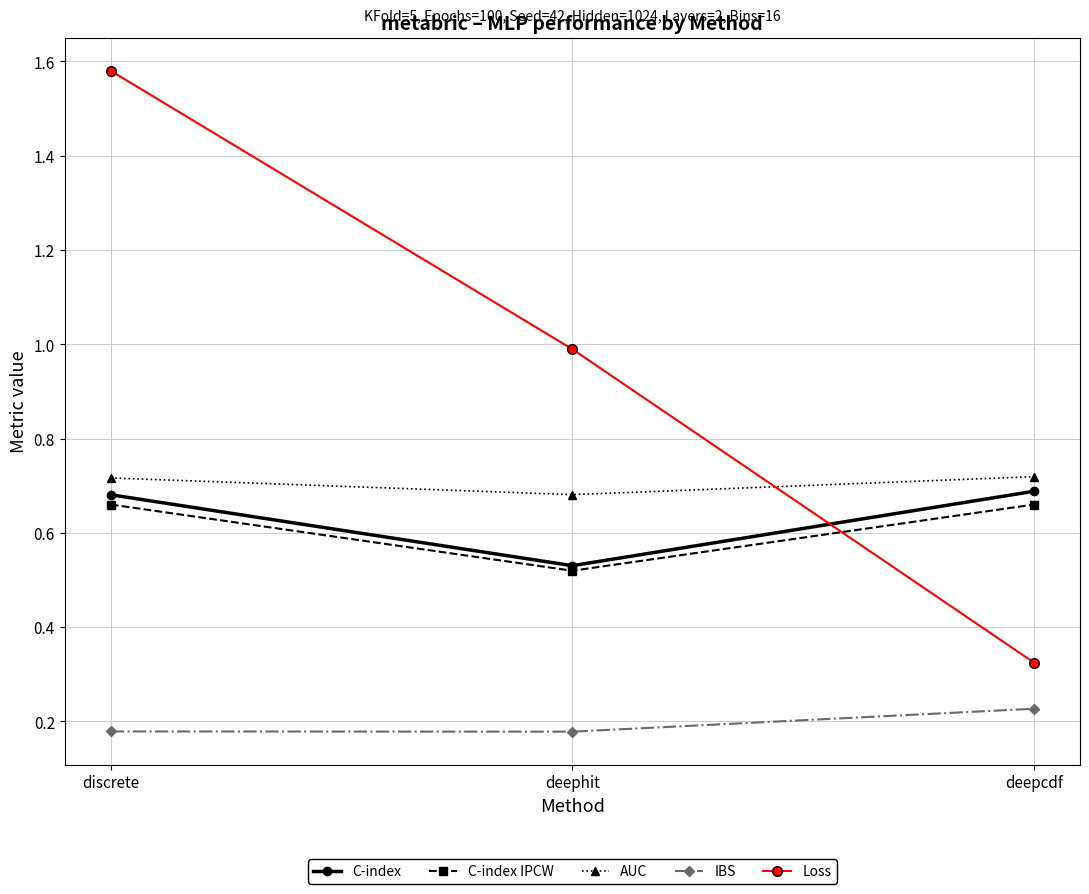

Which category has the lowest value in the AUC series?

deephit